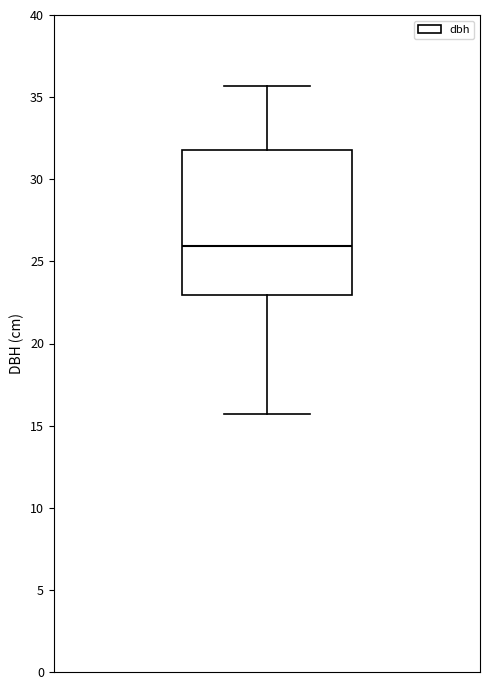

Where does the upper whisker of the box end on the y-axis? The values are not printed on the chart, so give them approximately, as read against the axis.

35.5